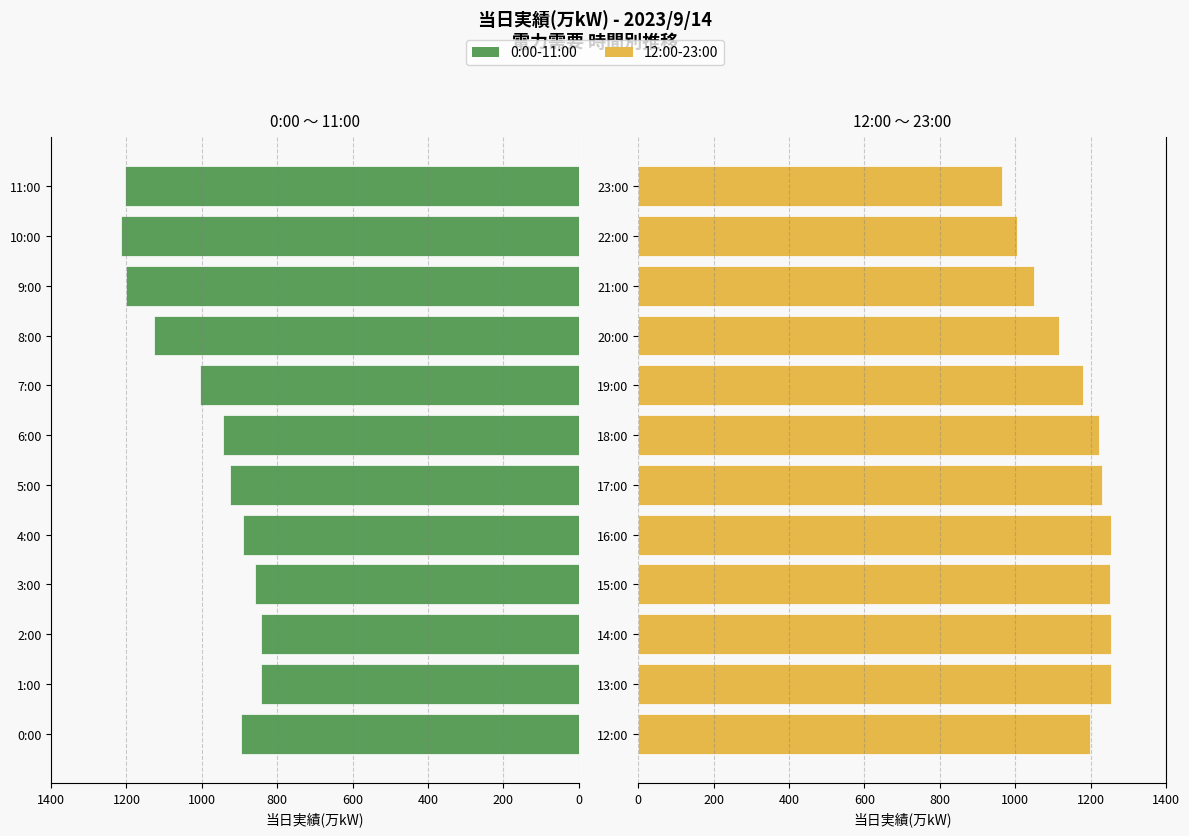

List the series in order of their overall mean, highest first.

12:00-23:00, 0:00-11:00